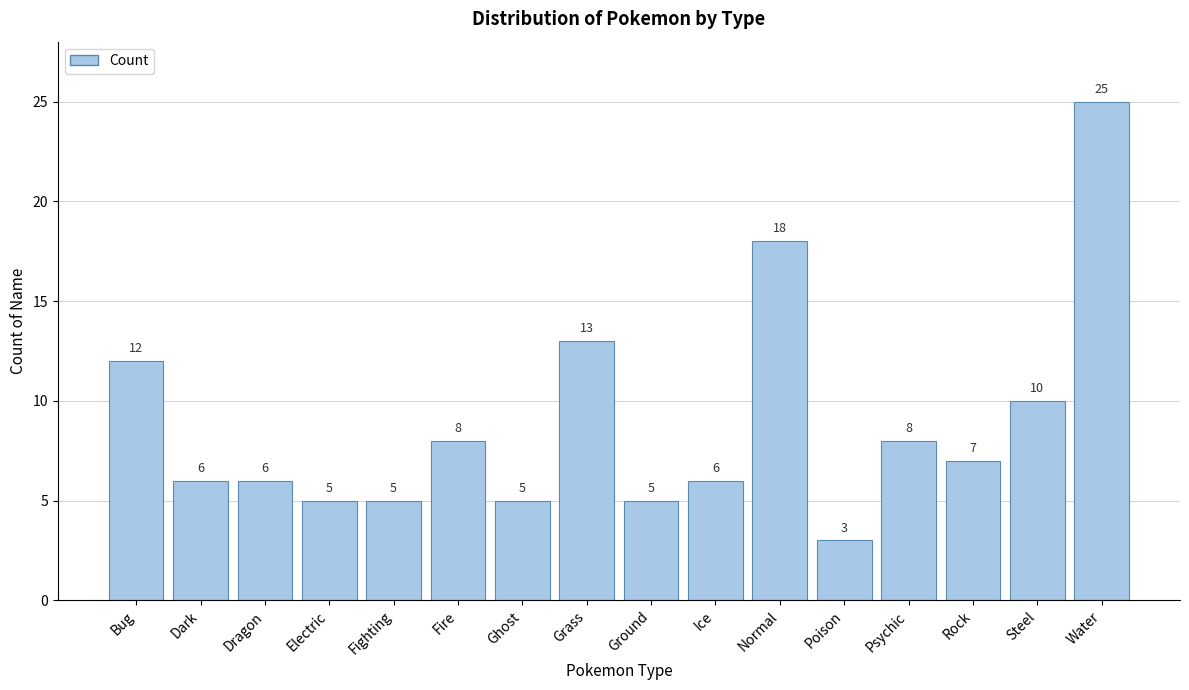

Reading left to right, list all the values displayed in this chart.

12	6	6	5	5	8	5	13	5	6	18	3	8	7	10	25